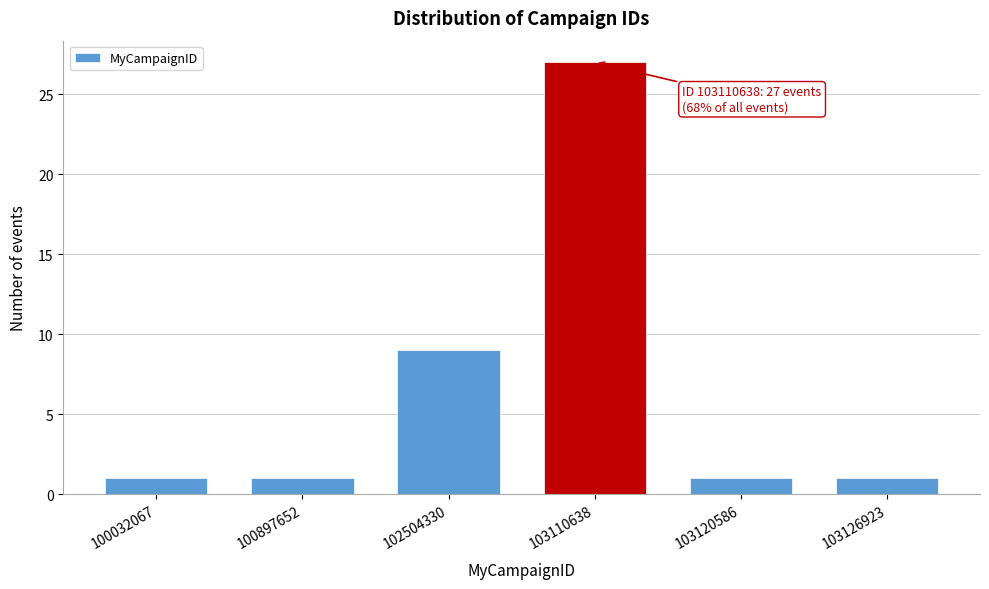

Reading left to right, list all the values displayed in this chart.

1	1	9	27	1	1